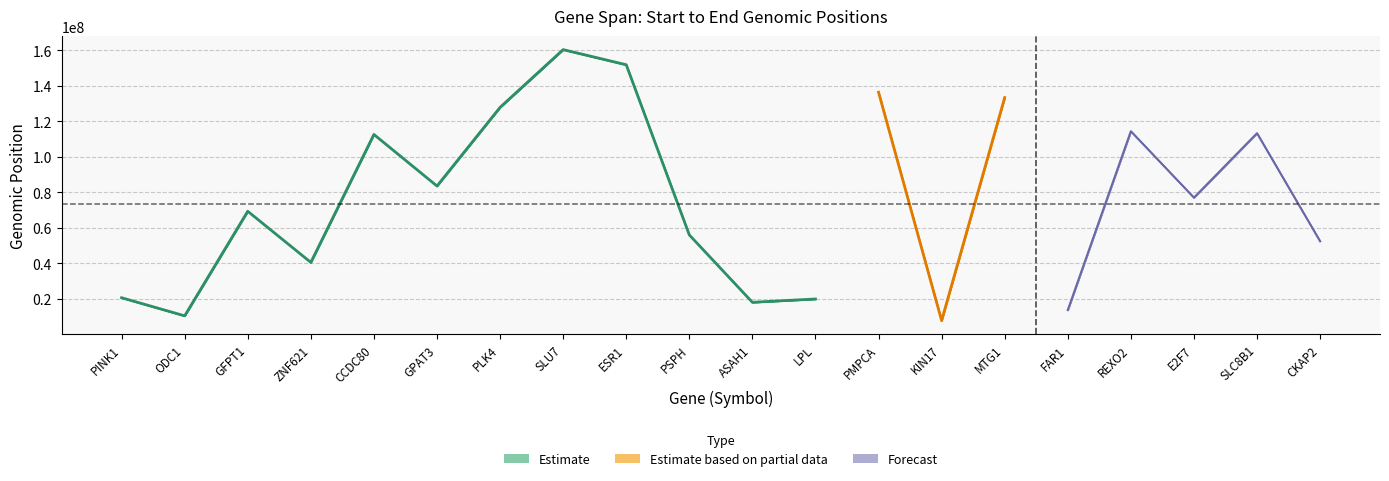

At which category is the sum across all series the highest?

SLU7